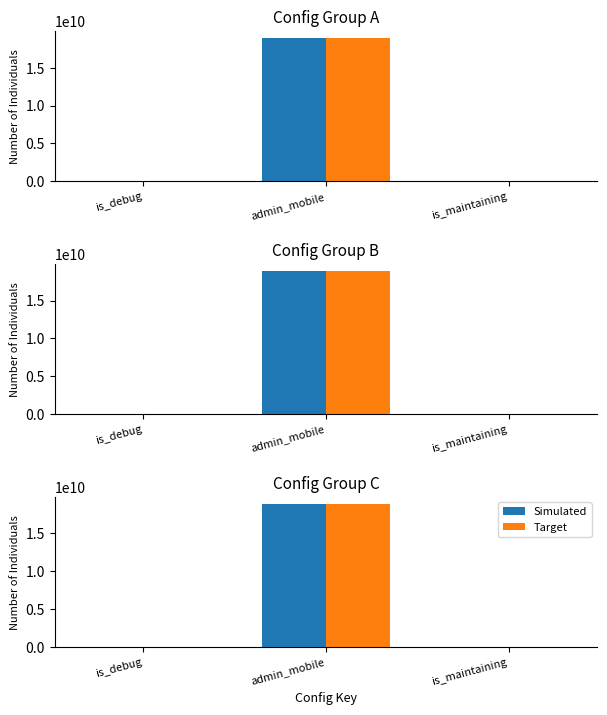

What is the sum of the Target values at admin_mobile and is_debug?

18908084641